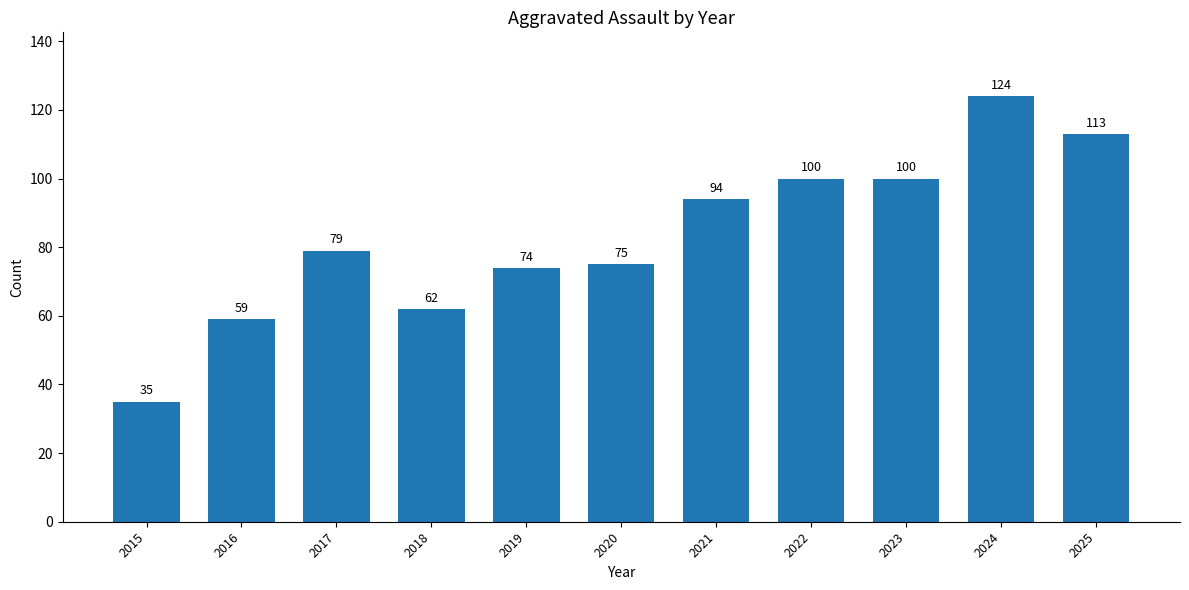

What is the difference between the second highest and minimum values?

78